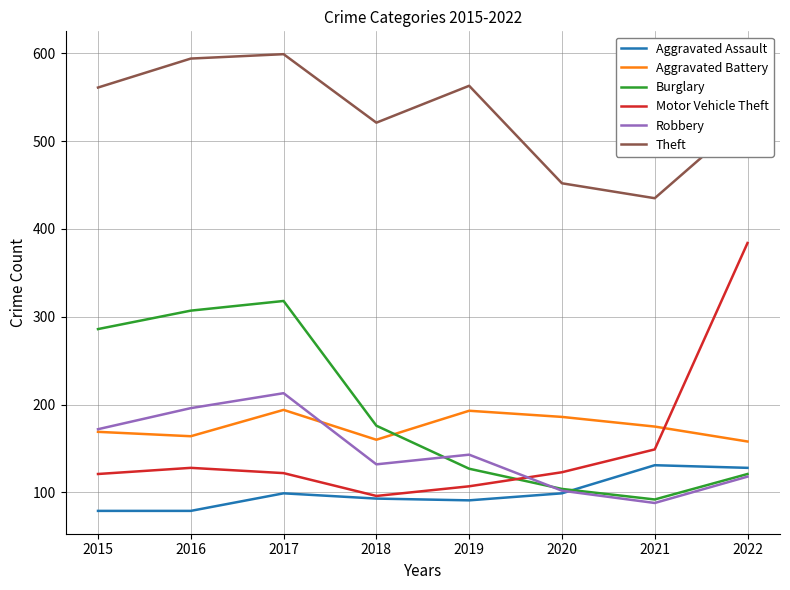

Does the chart have visible grid lines?

Yes